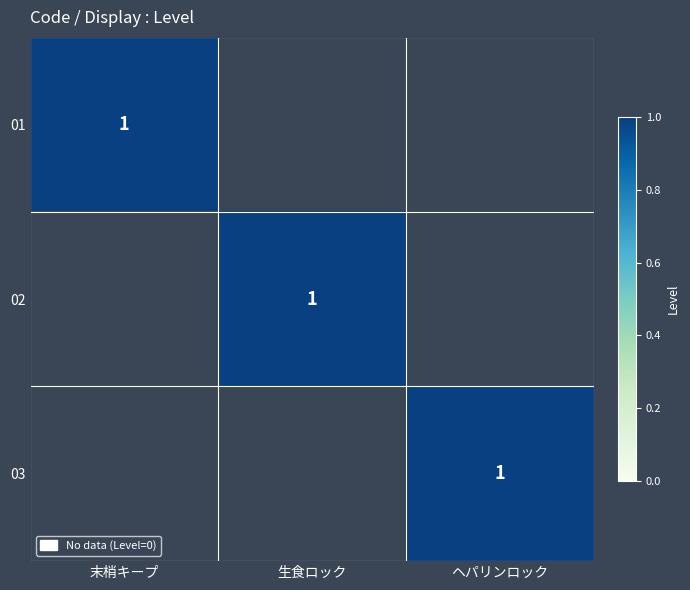

Is it true that 01 equals 1 at 末梢キープ?

True